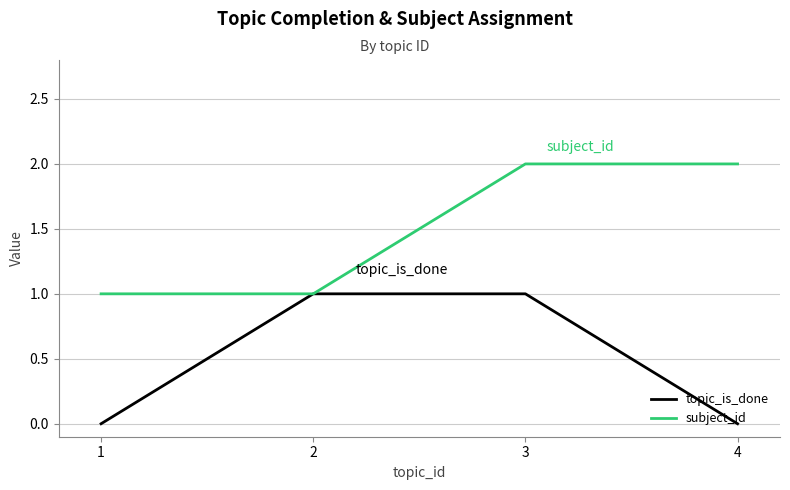

At which category is the sum across all series the highest?

3